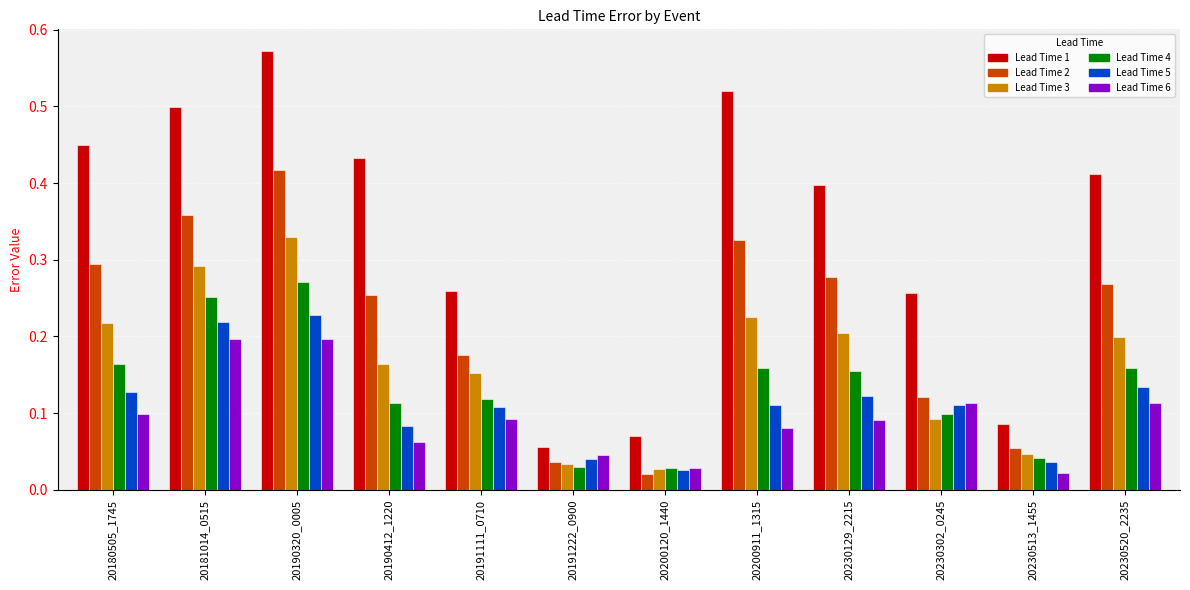

Are the bars horizontal?

No